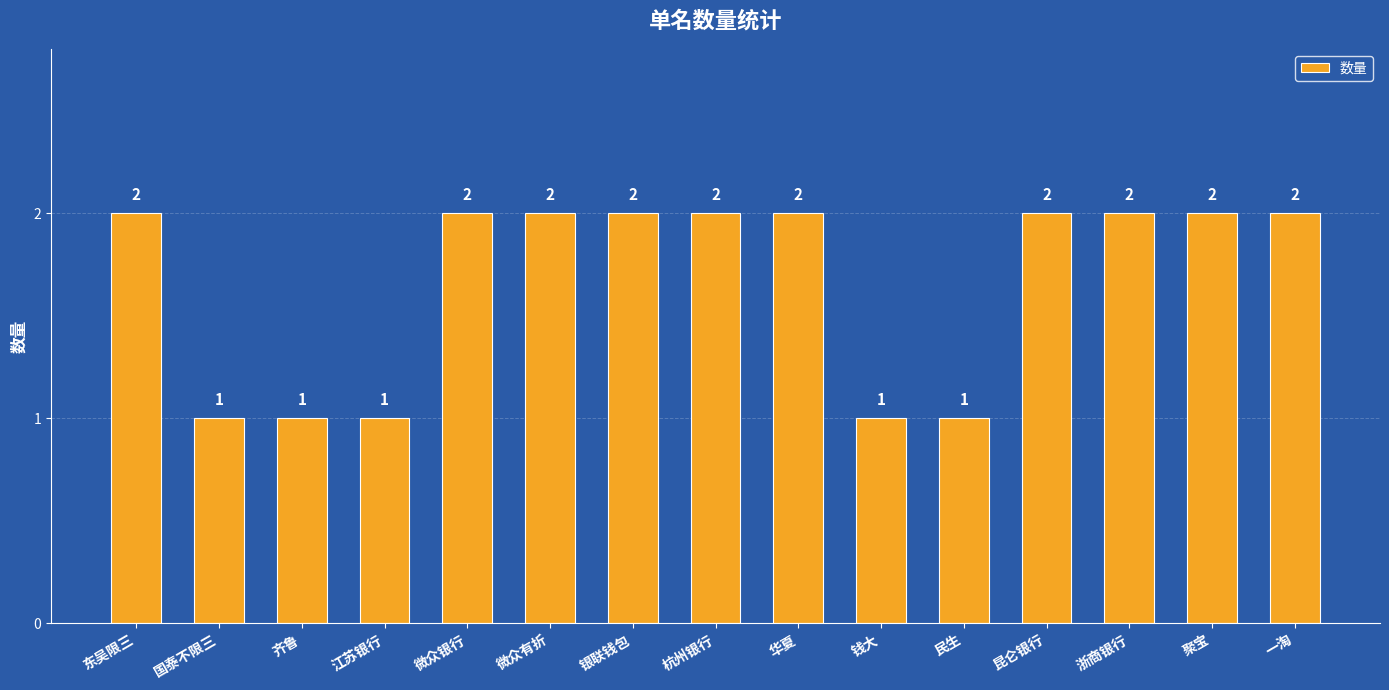

Reading left to right, what are all the values shown in this chart?

东吴限三=2	国泰不限三=1	齐鲁=1	江苏银行=1	微众银行=2	微众有折=2	银联钱包=2	杭州银行=2	华夏=2	钱大=1	民生=1	昆仑银行=2	浙商银行=2	聚宝=2	一淘=2